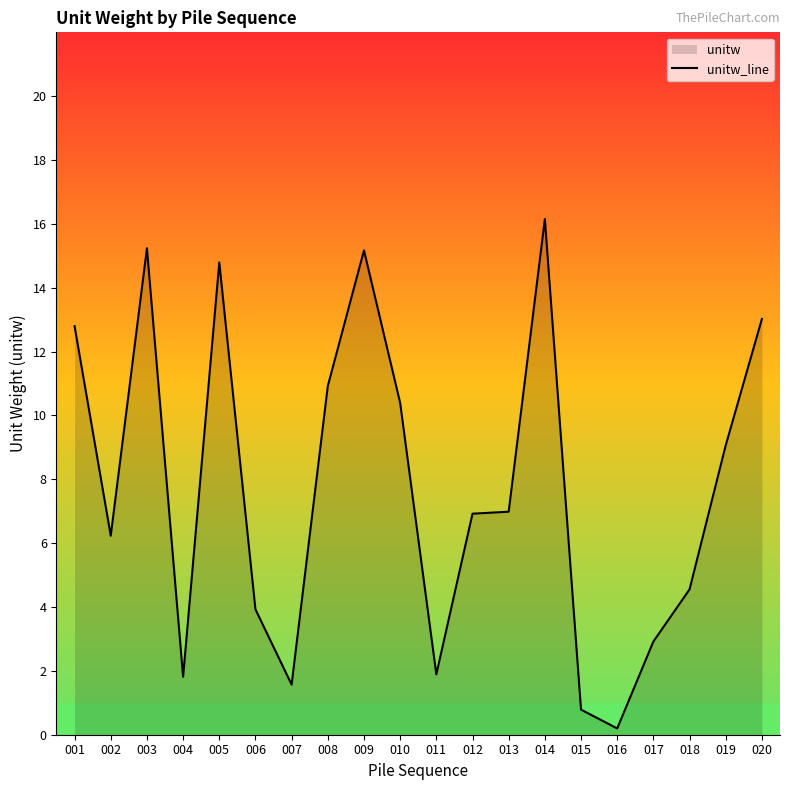

List the labels in order of value, smallest first.

016, 015, 007, 004, 011, 017, 006, 018, 002, 012, 013, 019, 010, 008, 001, 020, 005, 009, 003, 014